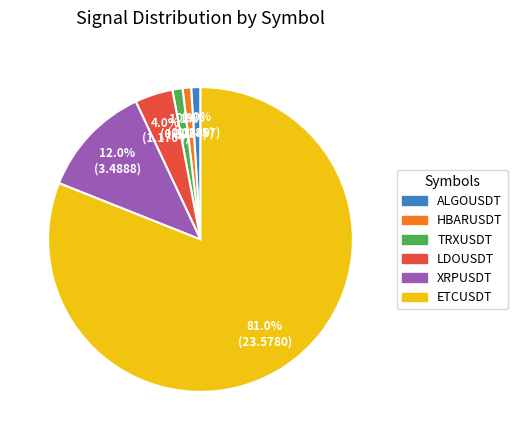

Which has a higher value, ALGOUSDT or XRPUSDT?

XRPUSDT